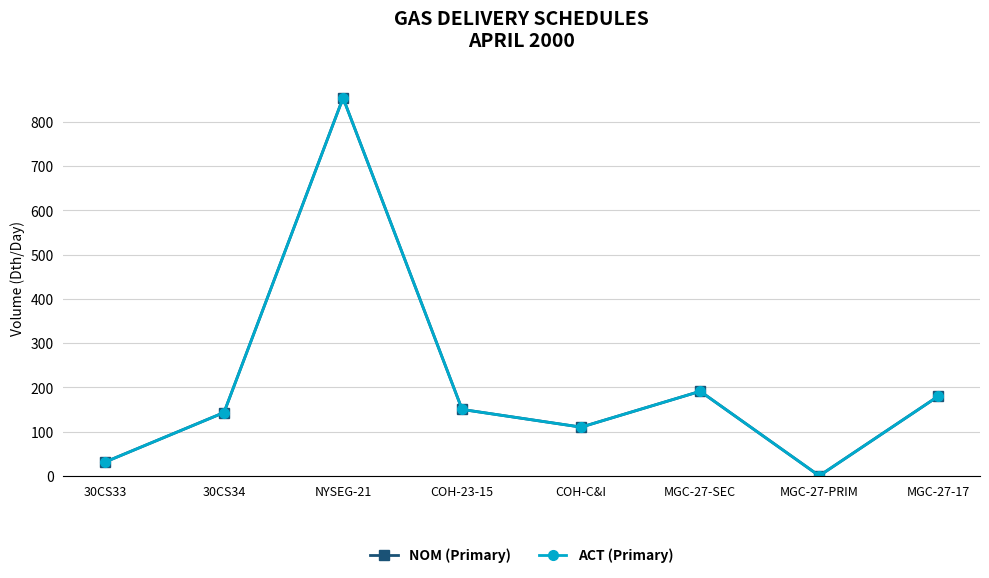

Is this an area chart (filled region under the line)?

No